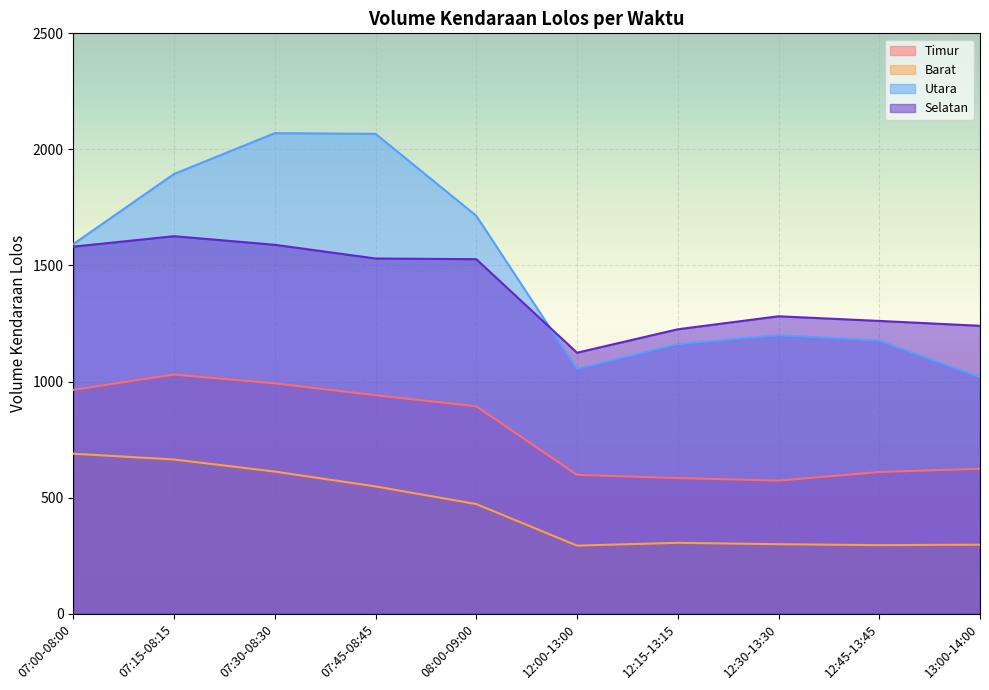

How many lines are shown in the chart?

4